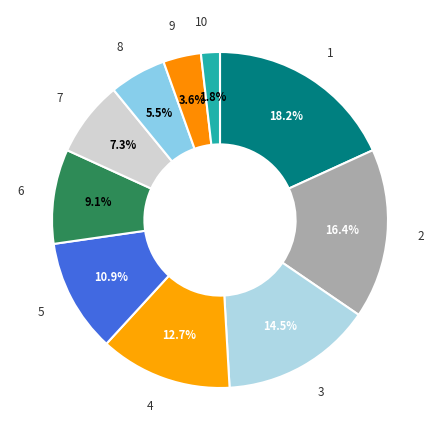

Rank the categories by value from lowest to highest.

10, 9, 8, 7, 6, 5, 4, 3, 2, 1